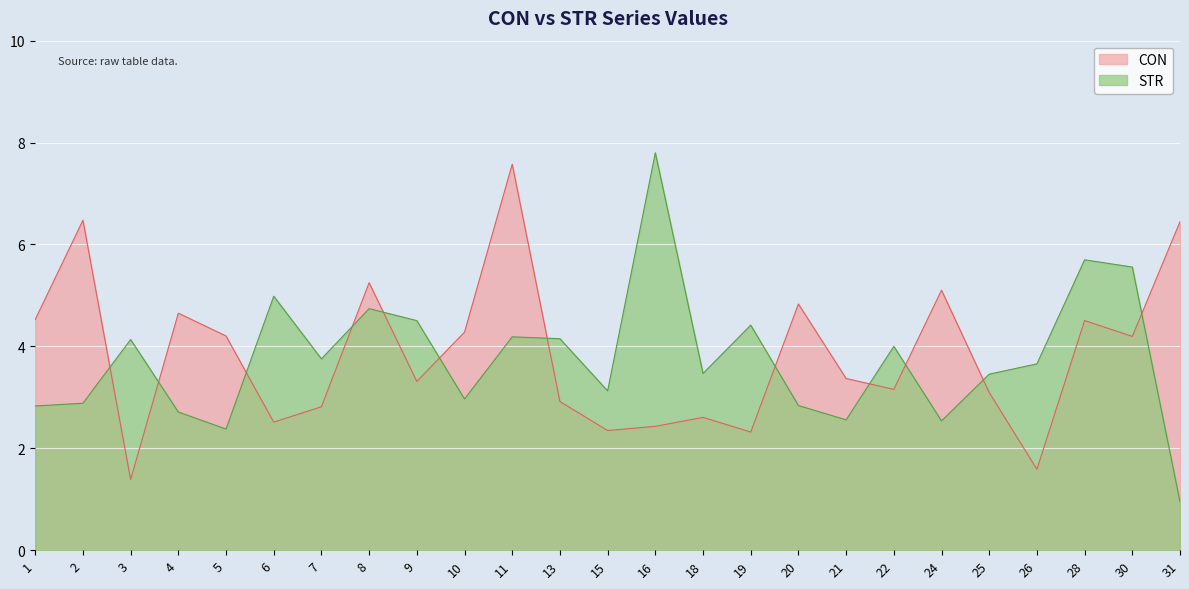

What is the value of the STR point at the 8th from the left?

4.7